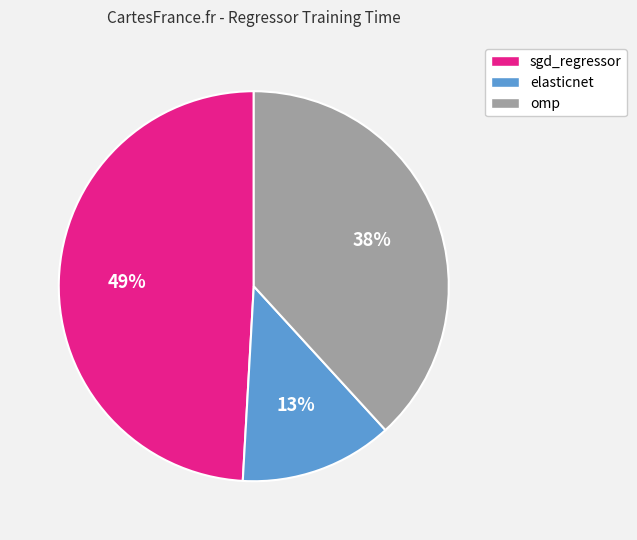

Combined, do omp and sgd_regressor account for over 50%?

Yes